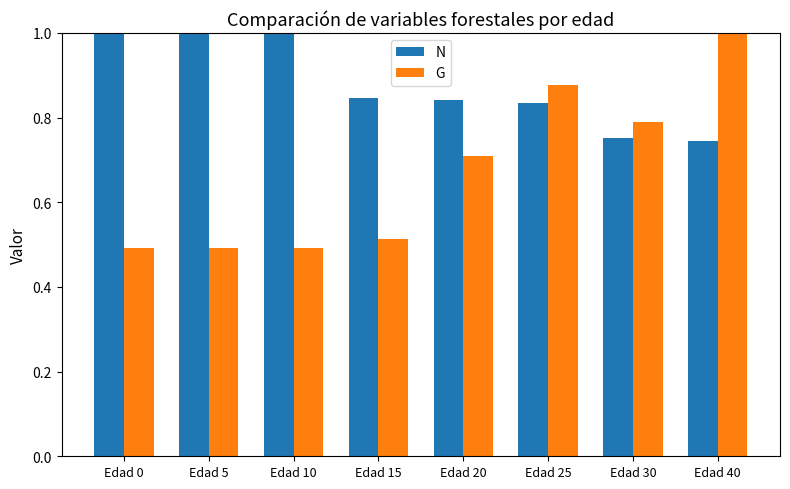

Is the value of G at Edad 5 greater than the value of N at Edad 5?

No